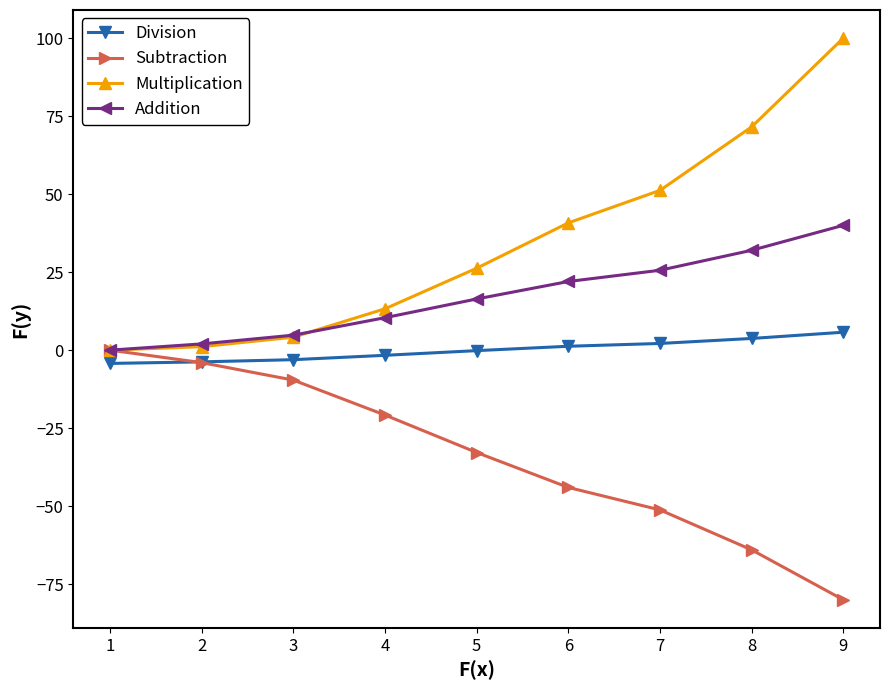

Is this an area chart (filled region under the line)?

No